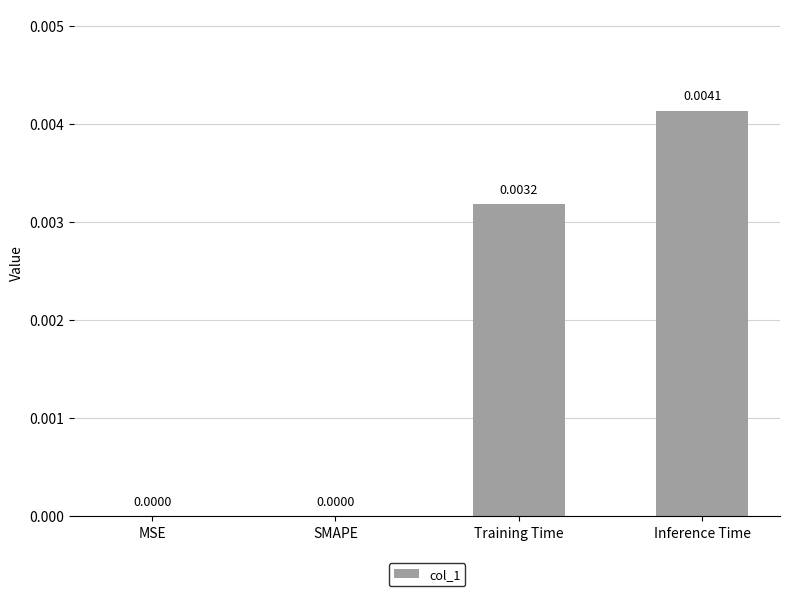

Which has a higher value, Inference Time or Training Time?

Inference Time